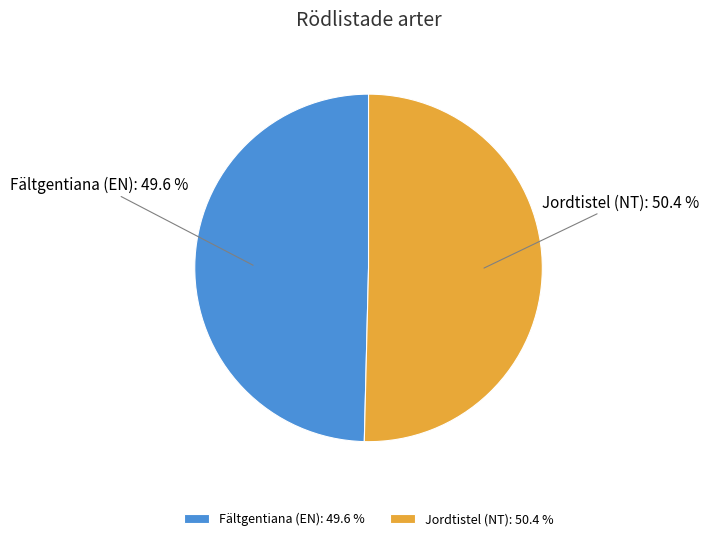

How many segments does this pie chart have?

2